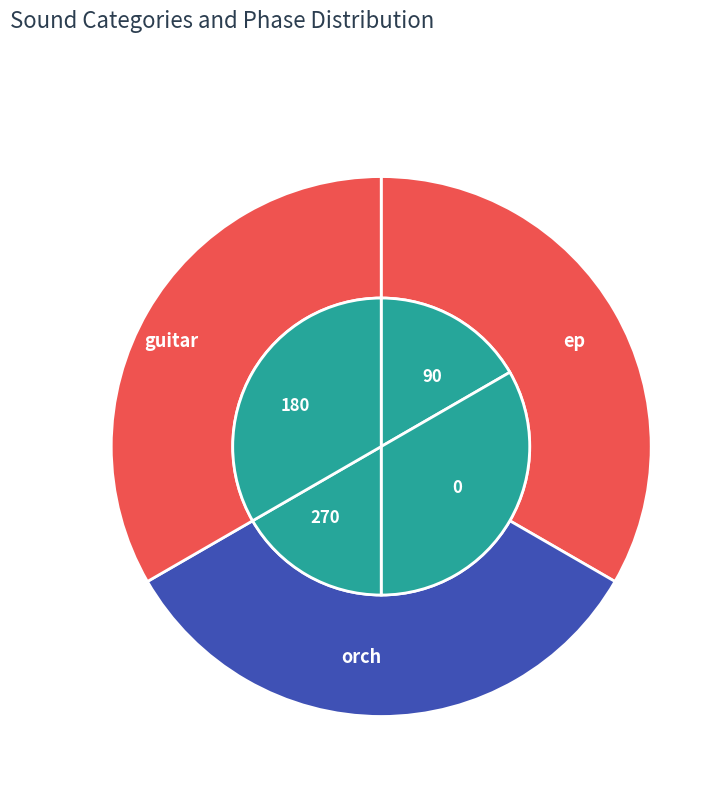

Combined, what portion of the pie is ep and orch?

66.7%